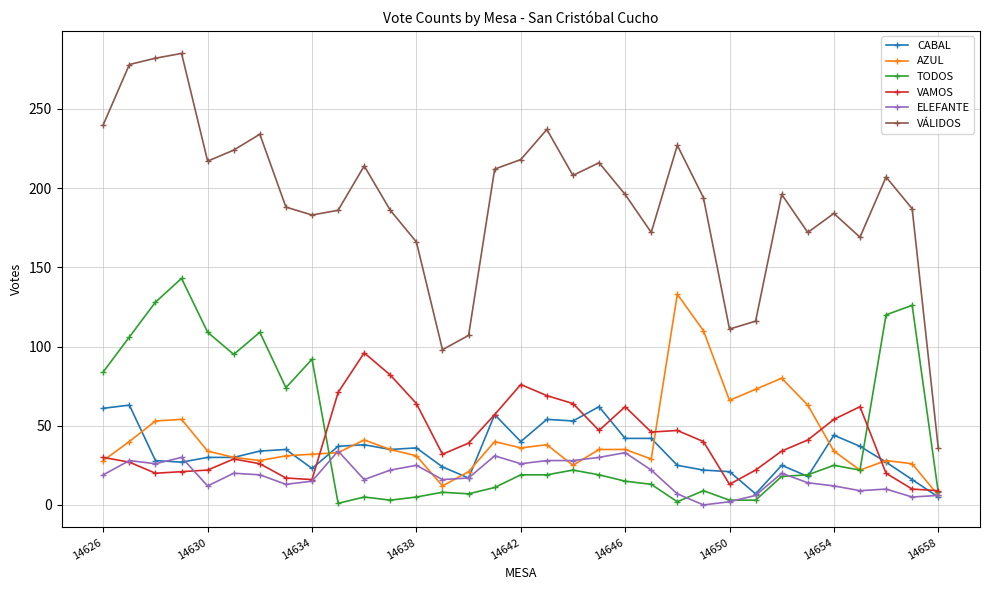

Which series has the widest spread of values?

VÁLIDOS